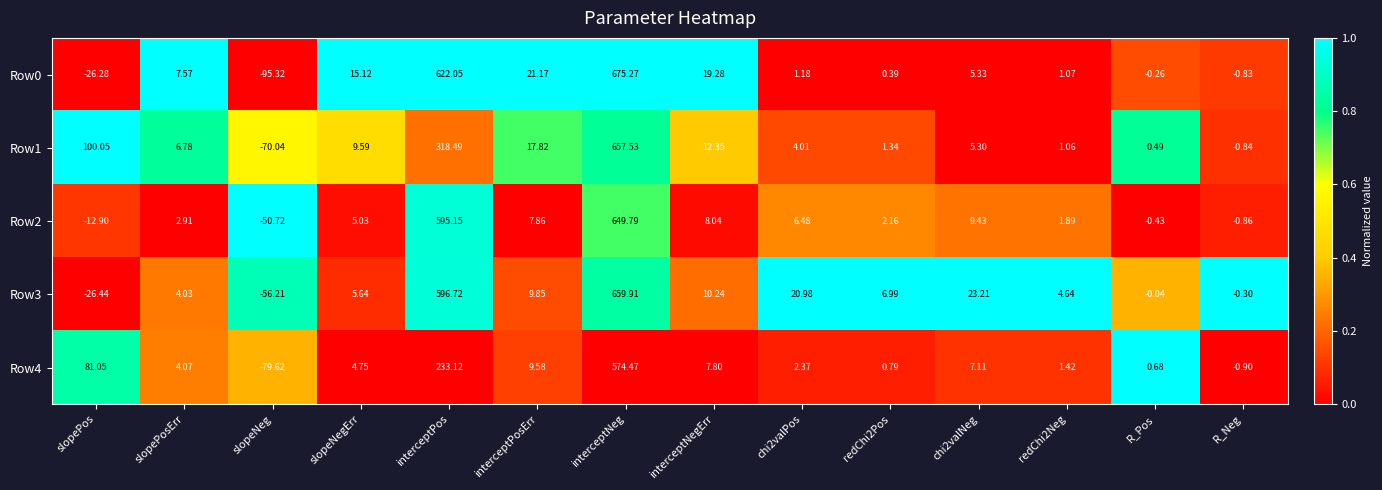

At which label does Row0 first exceed 5?

slopePosErr